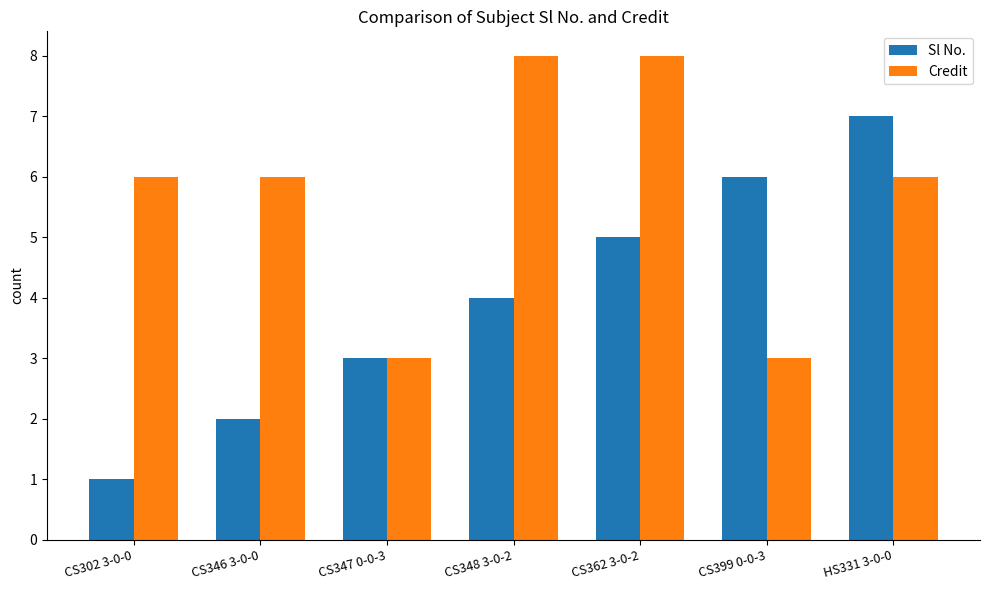

Reading right to left, transcribe all the data shown in this chart.

Sl No.: 7	6	5	4	3	2	1
Credit: 6	3	8	8	3	6	6